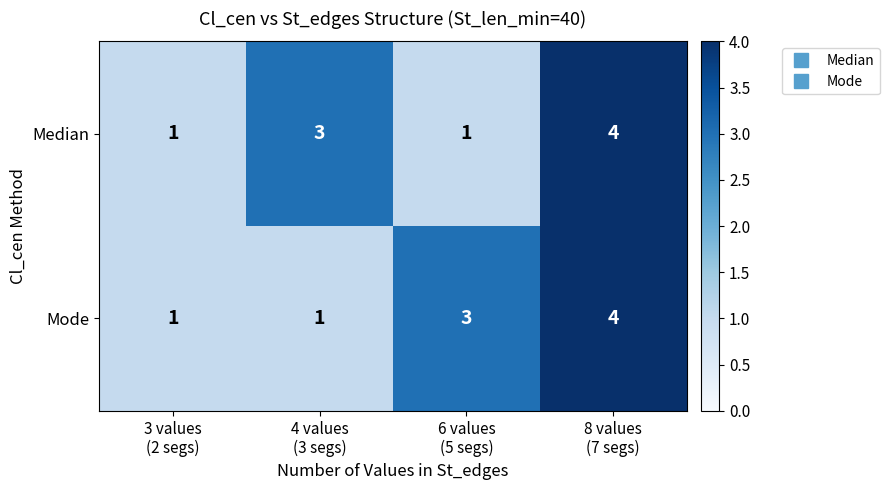

What is the sum of all Median values?

9